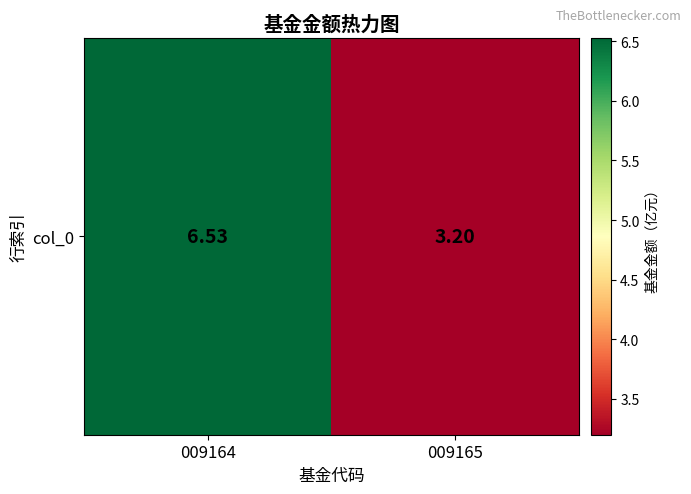

What is the change in value from 009164 to 009165?

-3.3